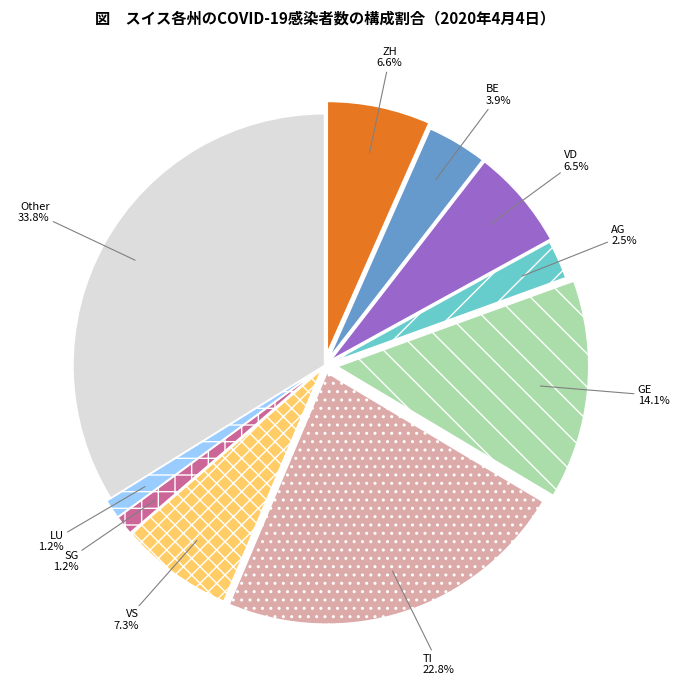

What is the largest slice in the pie chart?

Other